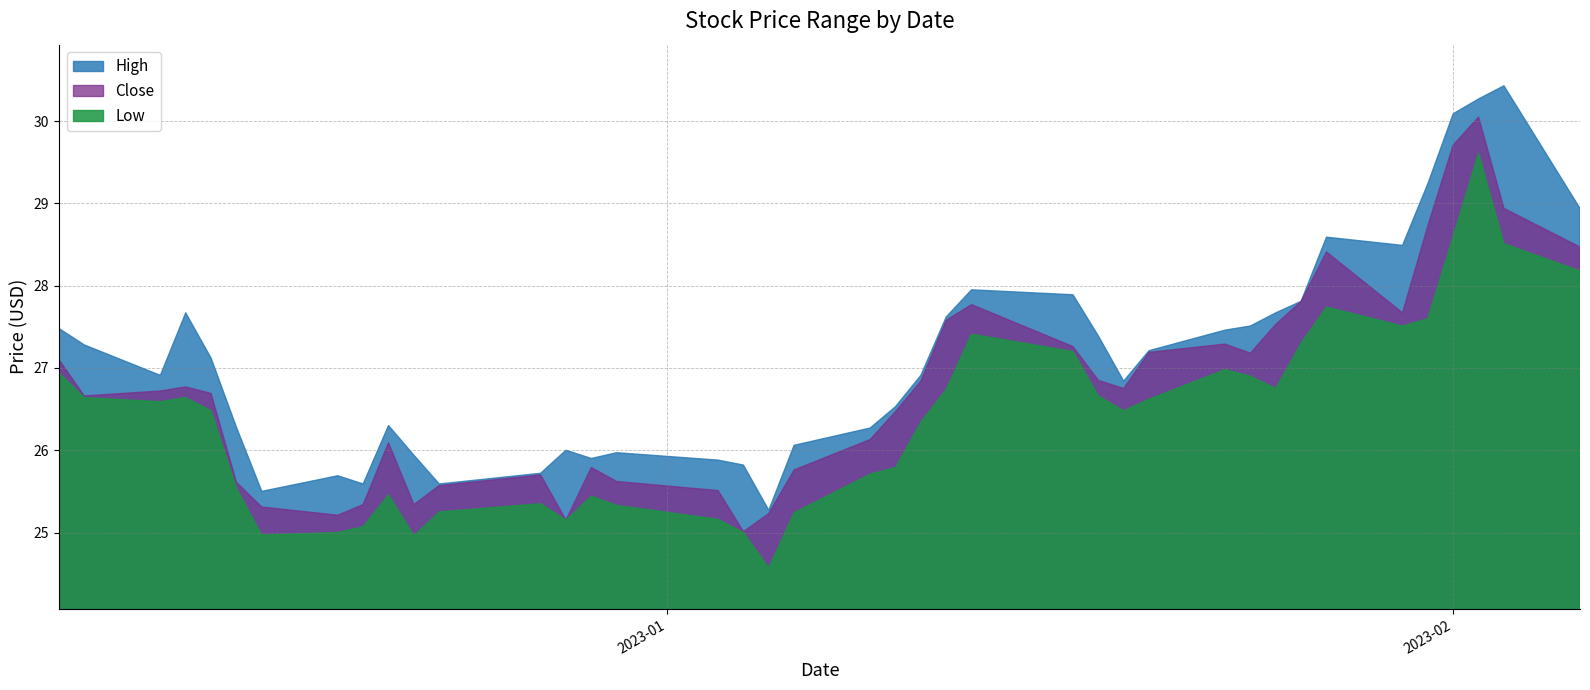

What is the lowest value of the Close series?

25.0